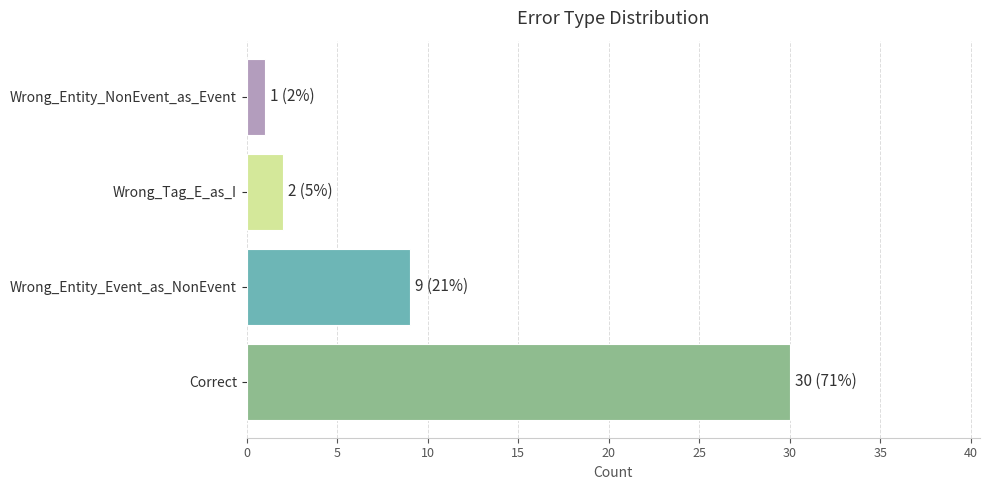

Which has a higher value, Wrong_Tag_E_as_I or Wrong_Entity_Event_as_NonEvent?

Wrong_Entity_Event_as_NonEvent